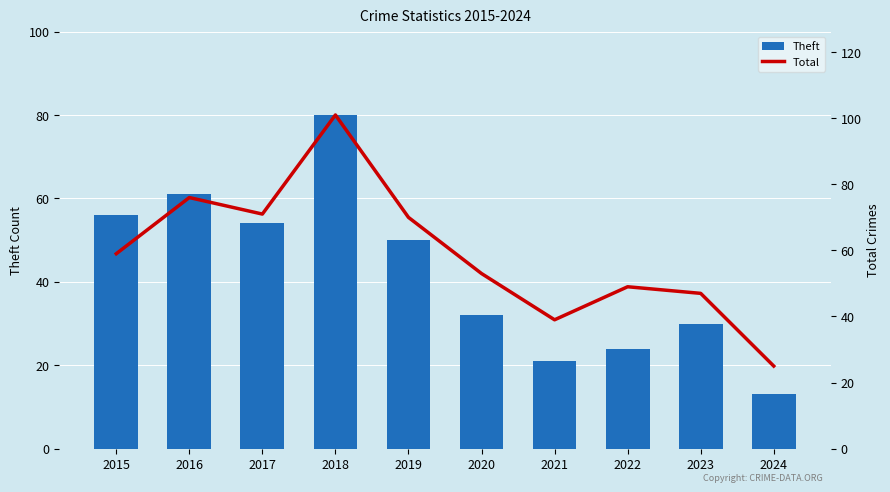

What is the difference between the maximum and second lowest values in the Theft series?

59